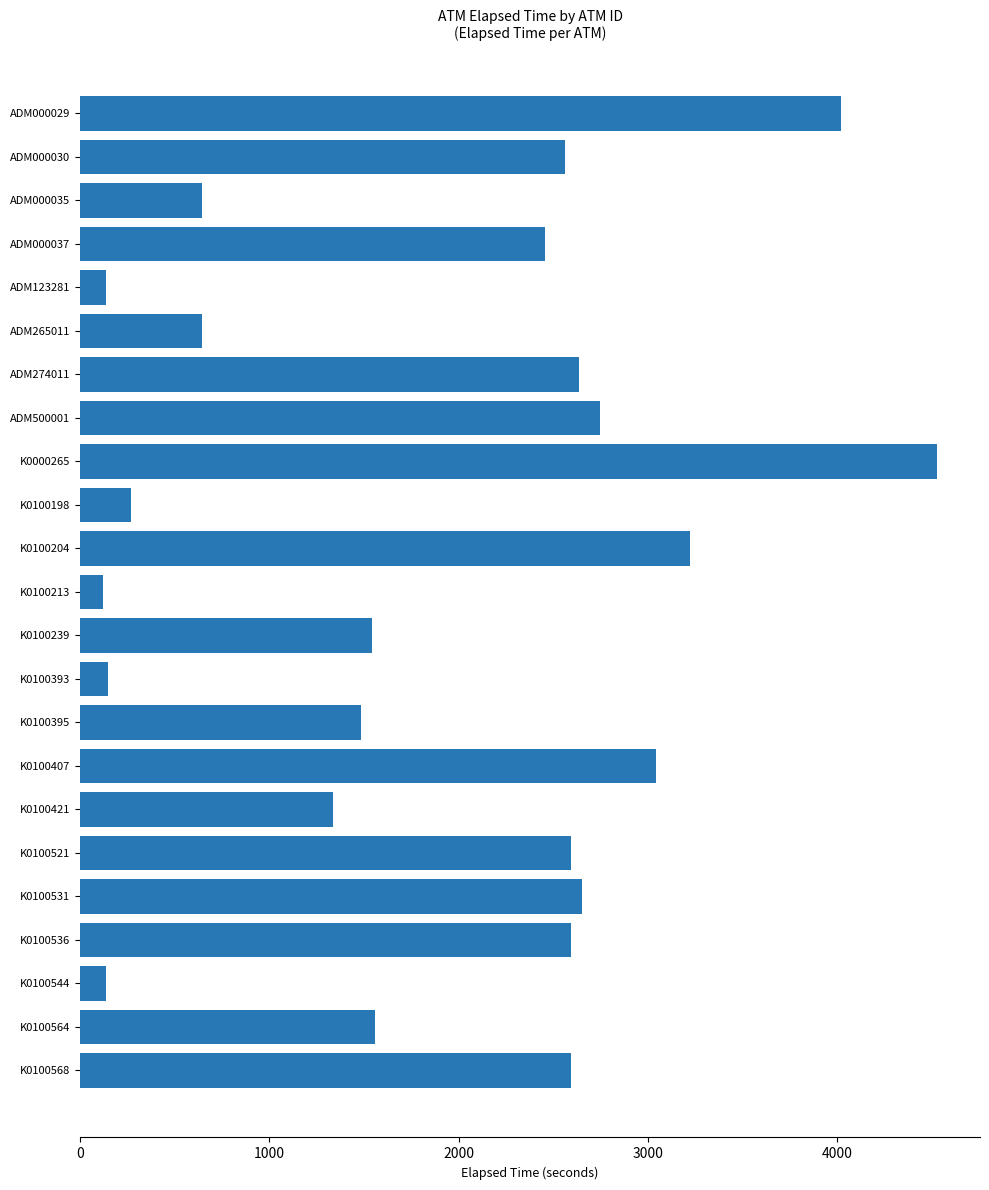

True or false: the data shows 135 at K0100544.

True